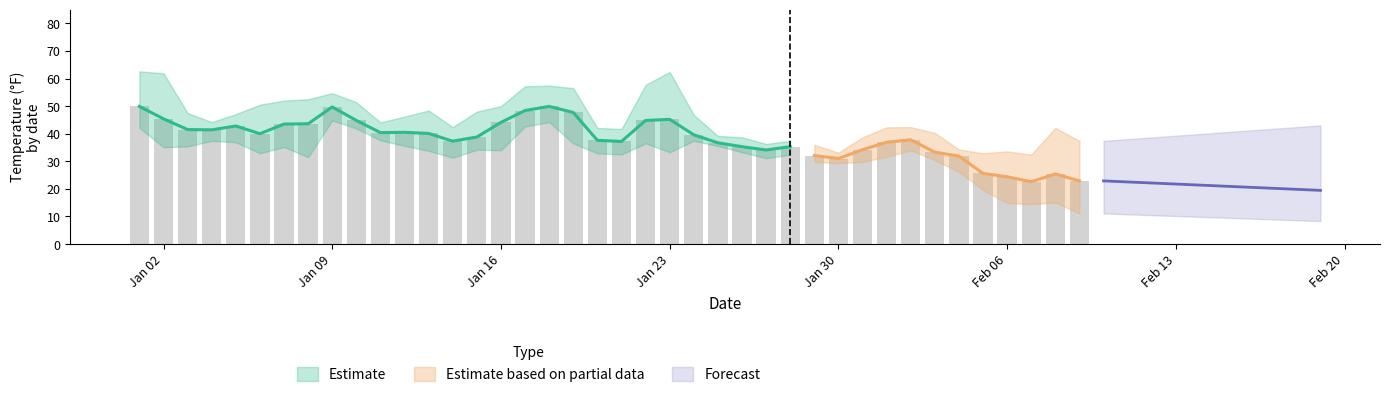

Is it true that TEMP equals 10.2 at 25?

False